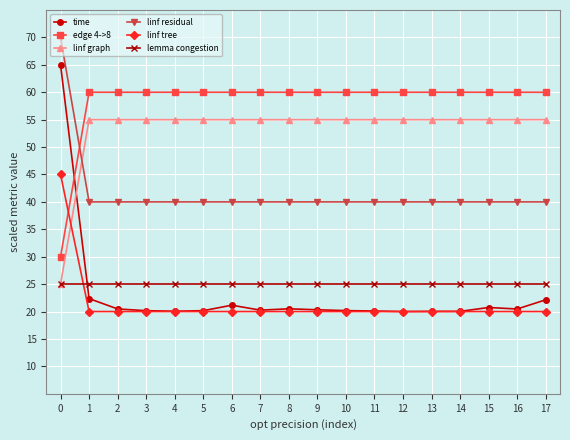

Which series has the widest spread of values?

time